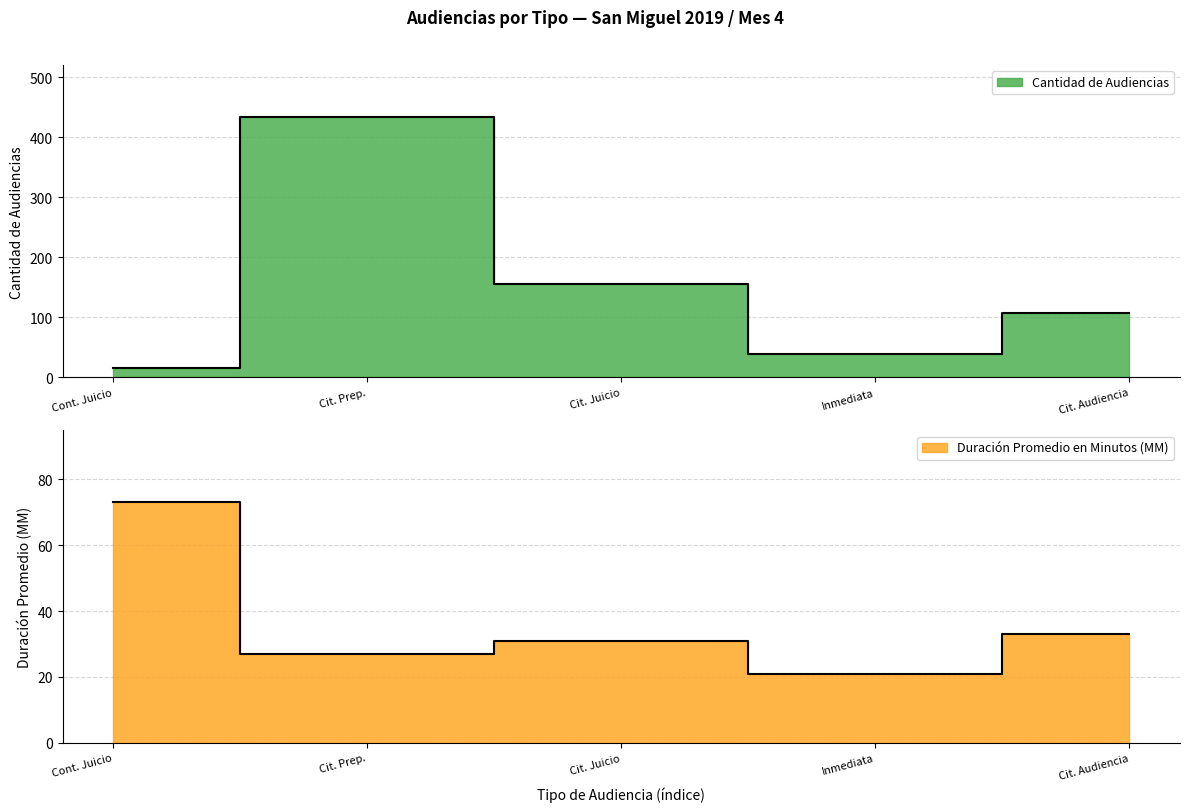

Is the value of Cantidad de Audiencias at Cit. Juicio greater than the value of Duración Promedio en Minutos (MM) at Cit. Audiencia?

Yes